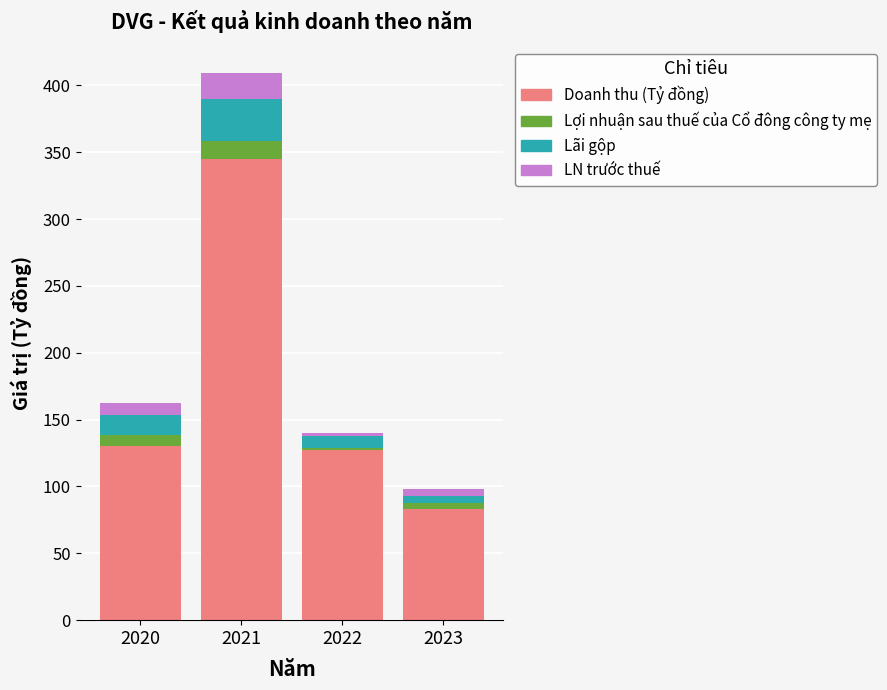

The Doanh thu (Tỷ đồng) series shows 620.6 at 2021. True or false?

False